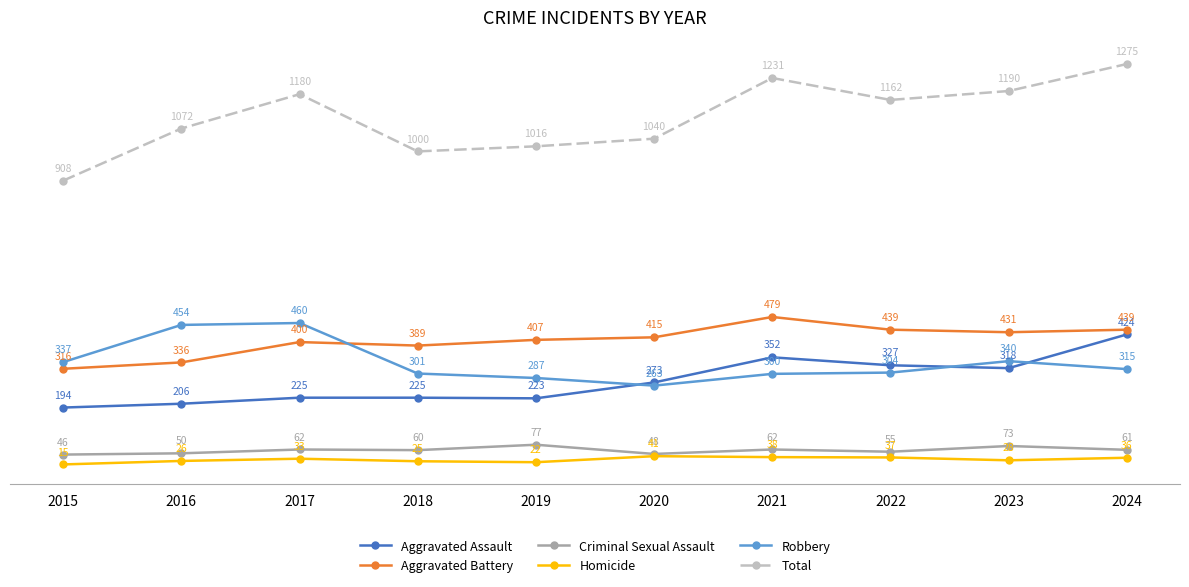

Read the Robbery value at 2024, to the nearest 10.

320